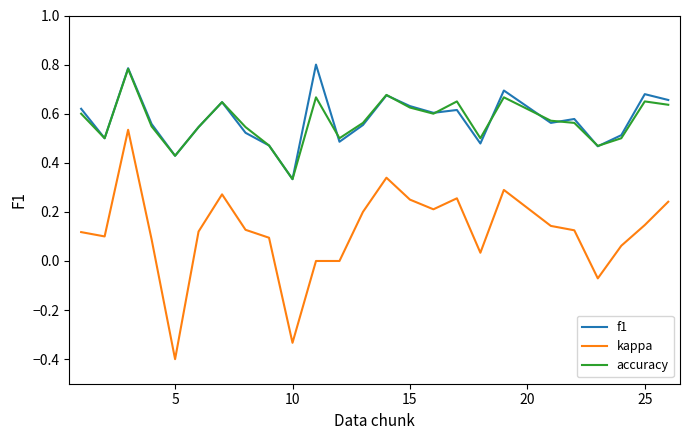

True or false: f1 and kappa cross at least once.

False